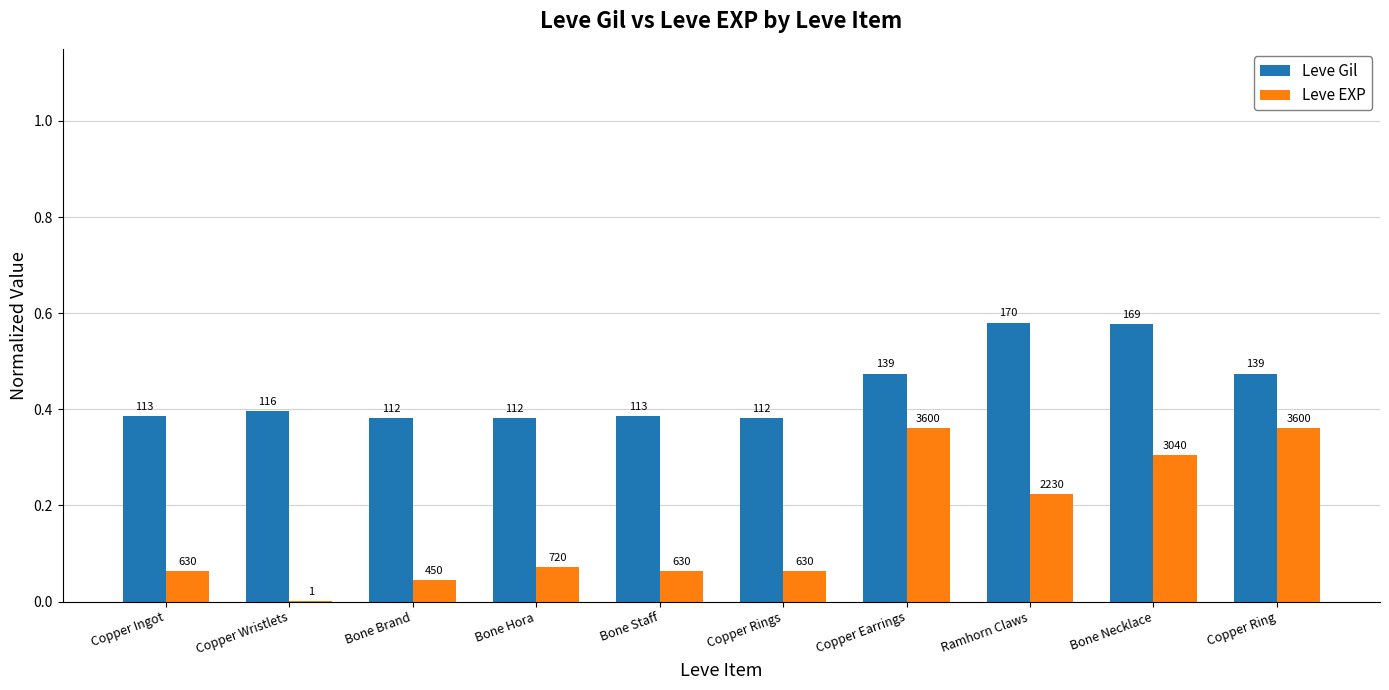

What is the highest value of the Leve Gil series?

0.6